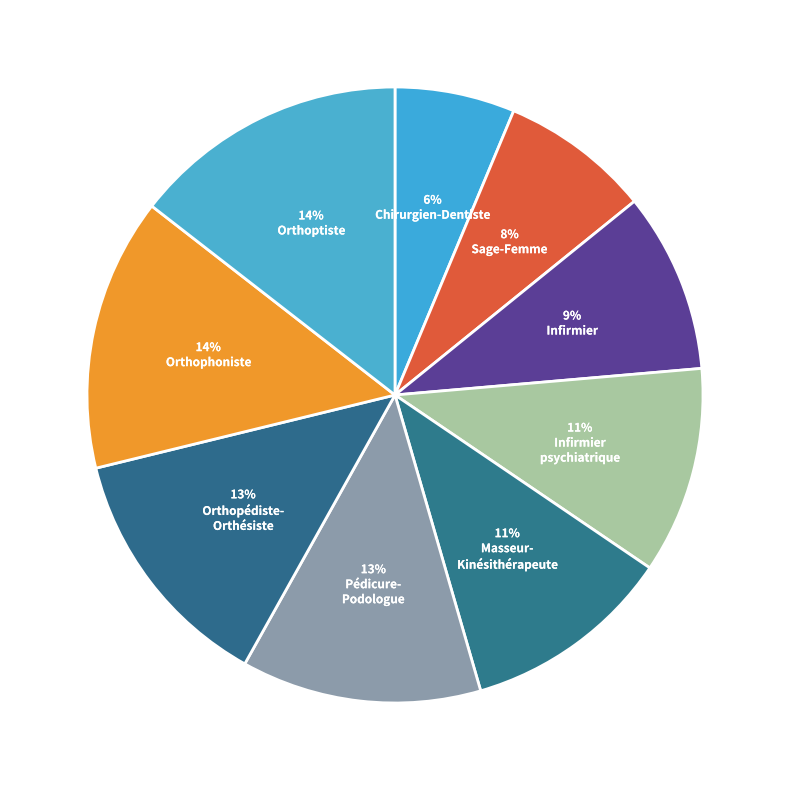

Count the number of slices in the pie.

9